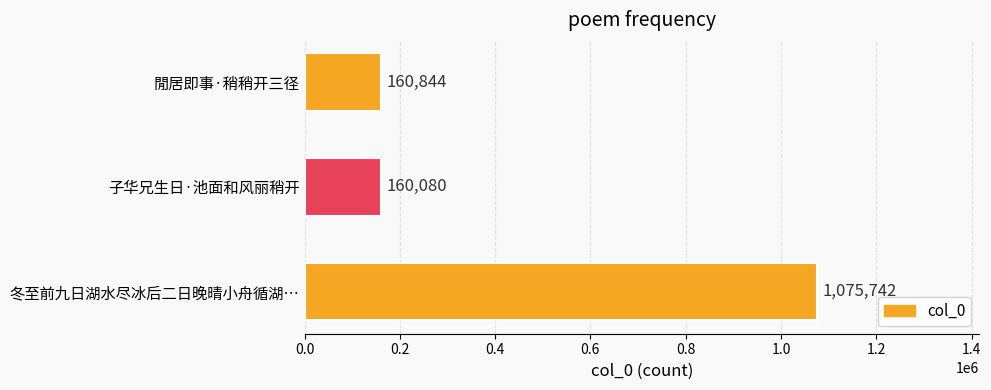

Are the bars grouped side by side (vs. stacked)?

No